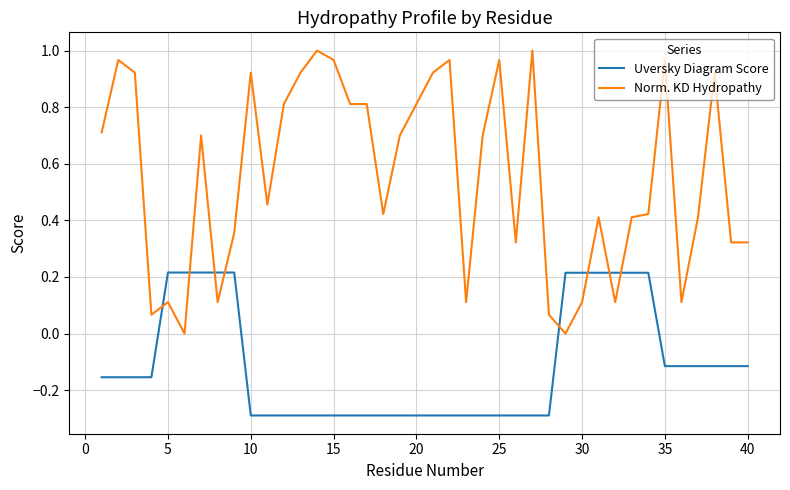

Which series has the widest spread of values?

Norm. KD Hydropathy